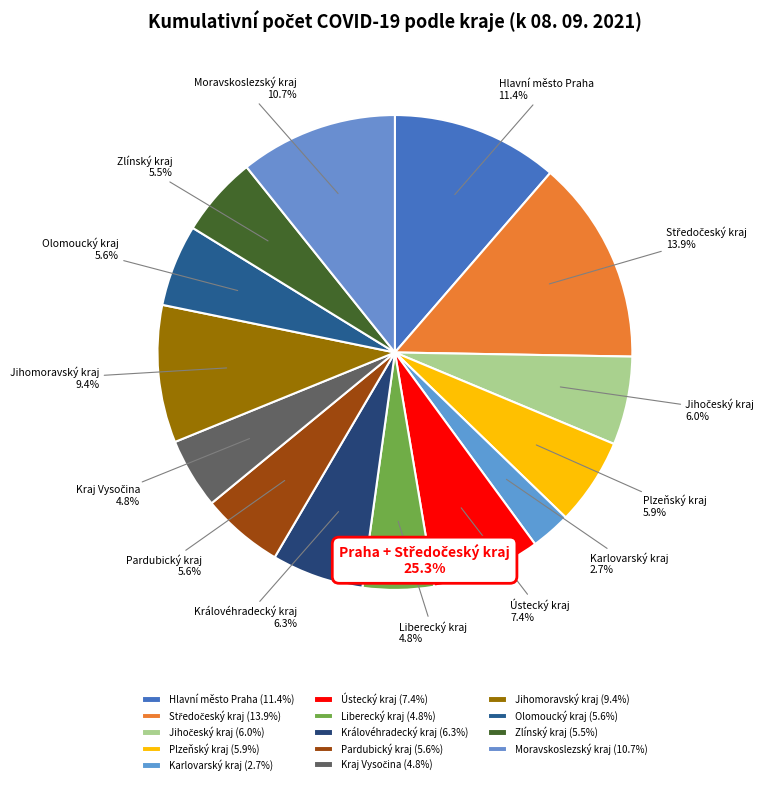

Does any single category account for the majority?

No